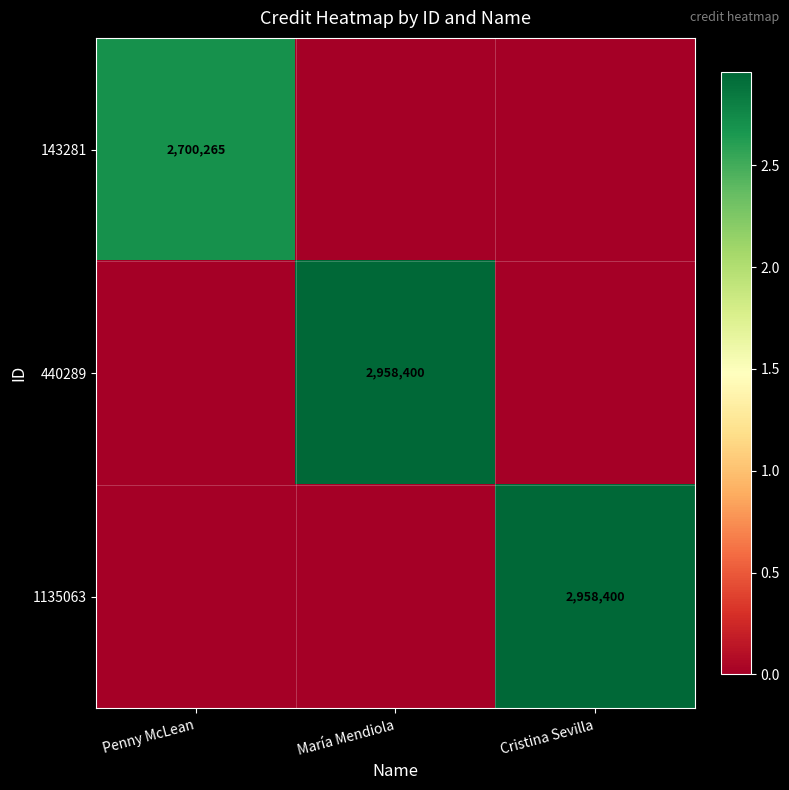

At how many categories does at least one series exceed 1149600?

3